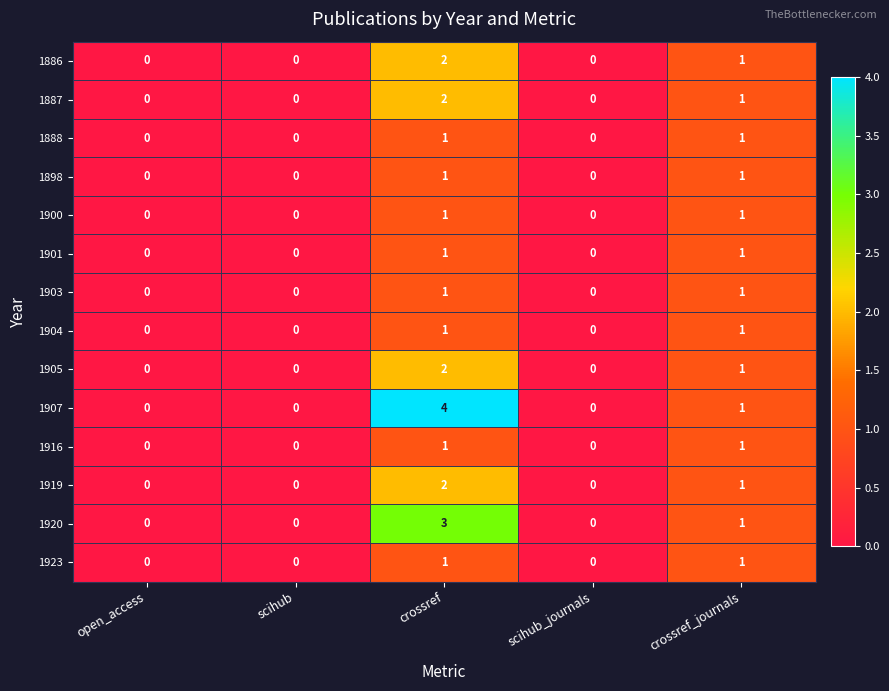

What is the difference between the maximum and minimum values in the 1907 series?

4